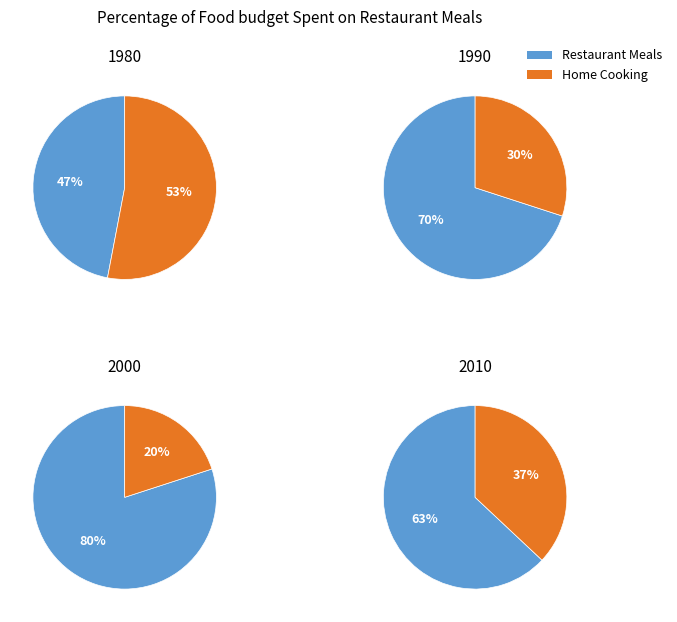

Does 32025747 account for over 50% of the chart?

No